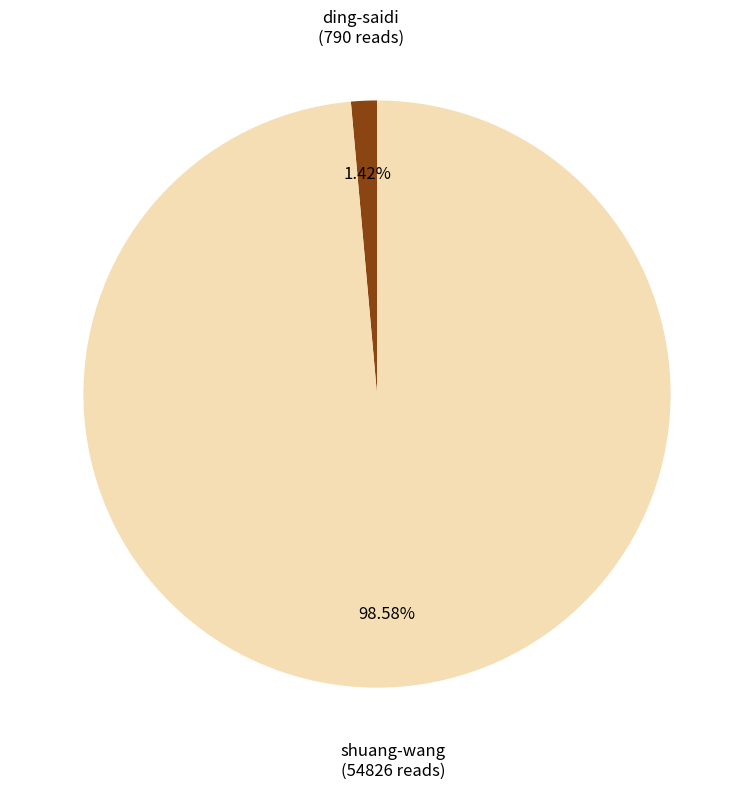

True or false: ding-saidi accounts for 11% of the total.

False